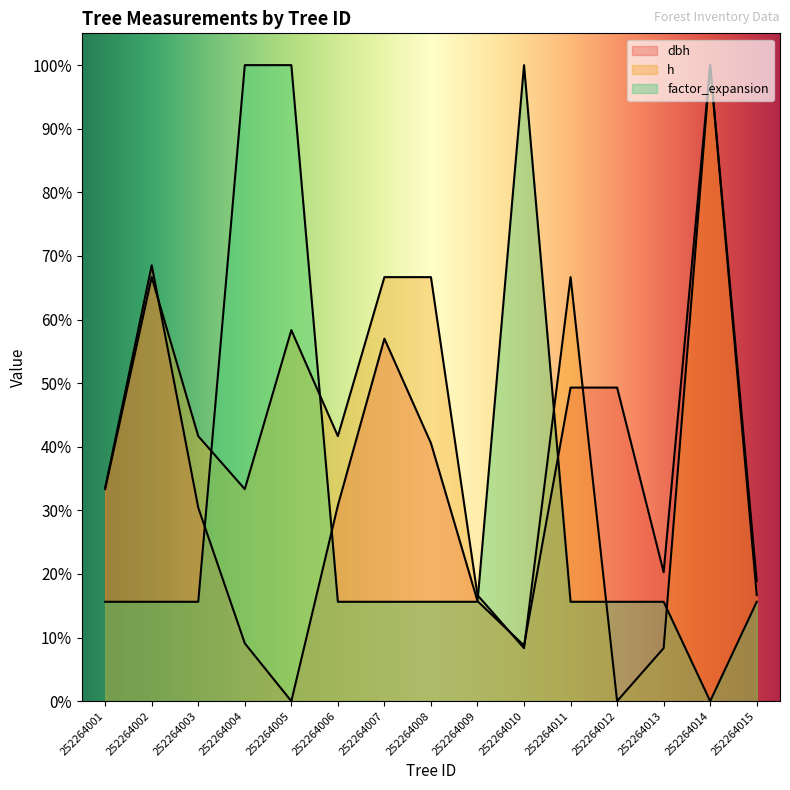

The dbh series shows 0.2 at 252264010. True or false?

False